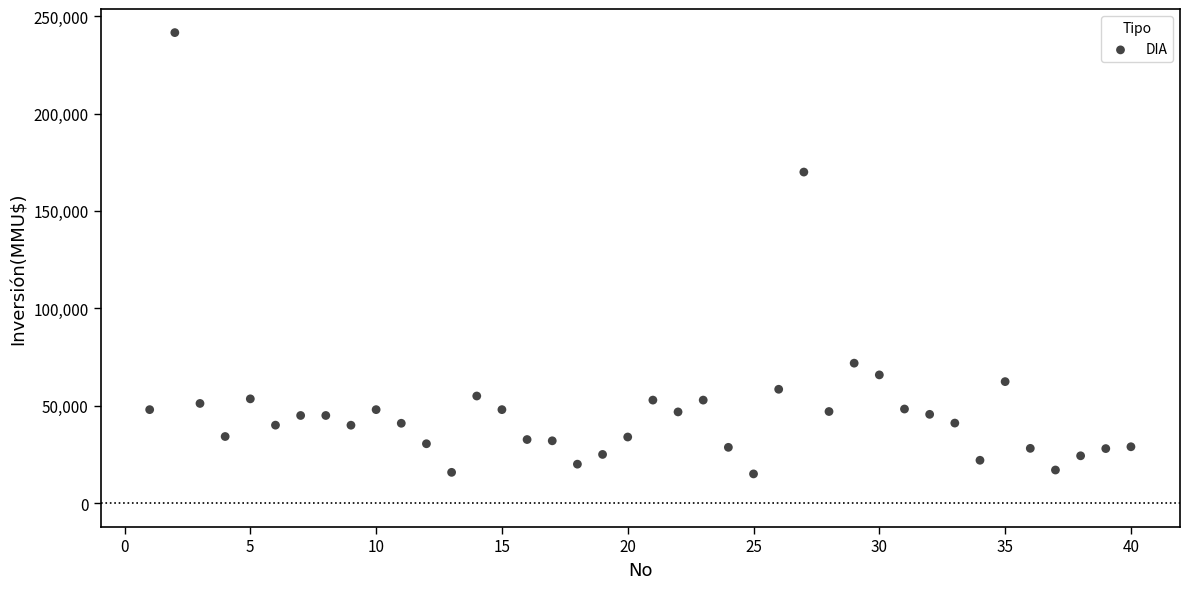

What Y value in the scatter plot is closest to 128304?

170000